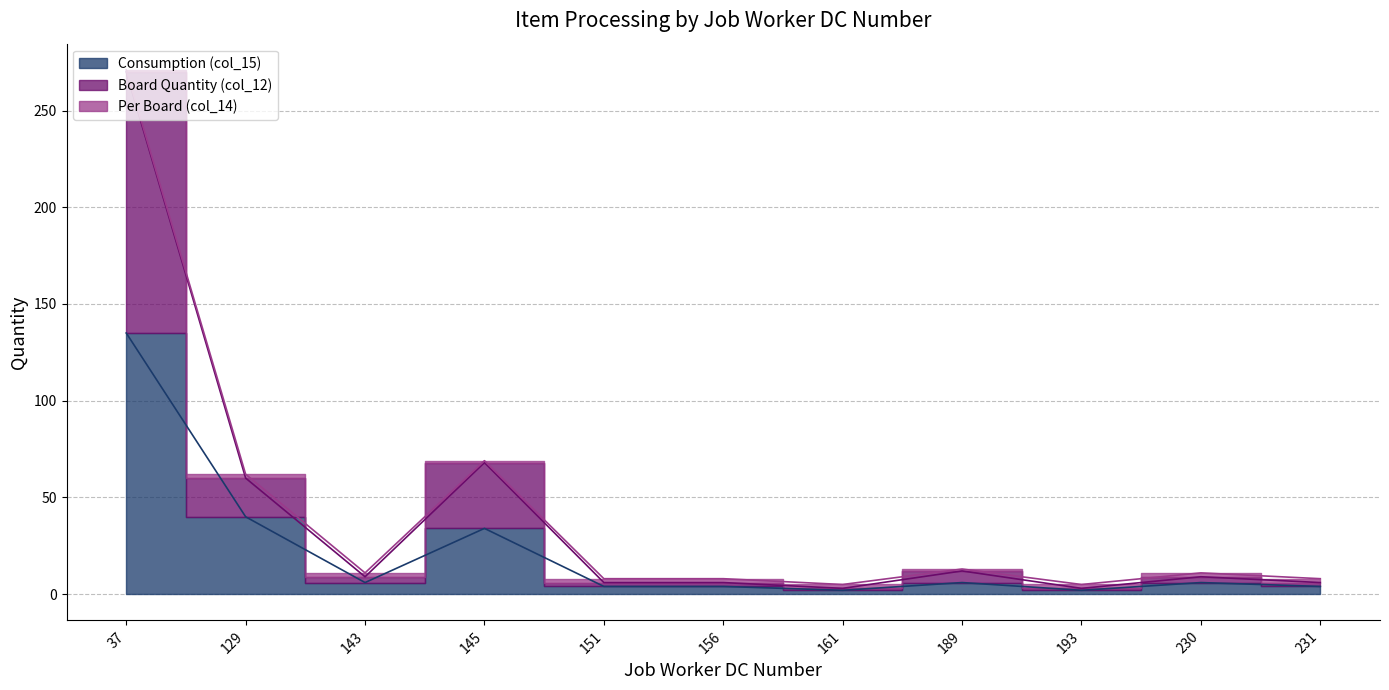

The value of Board Quantity (col_12) at 156 is 1. True or false?

False